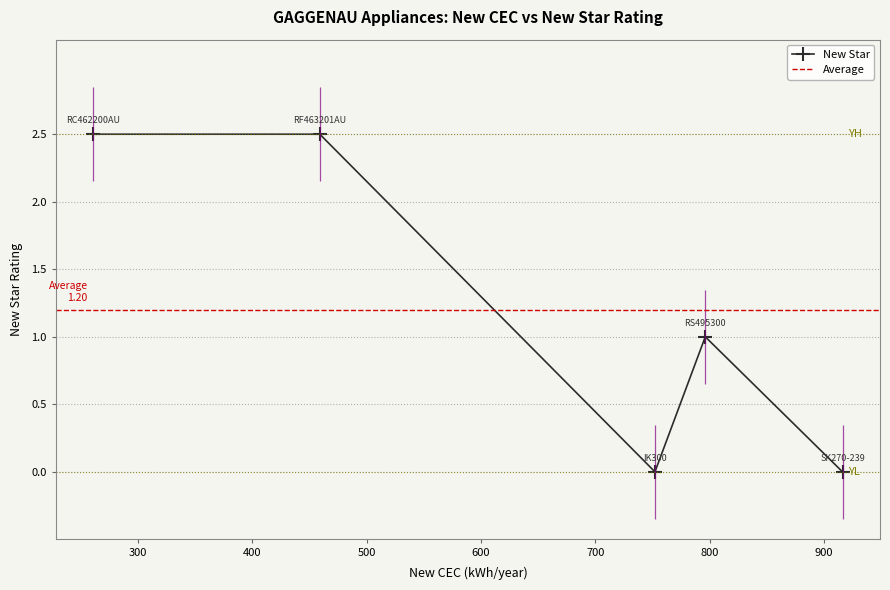

Is this an area chart (filled region under the line)?

No